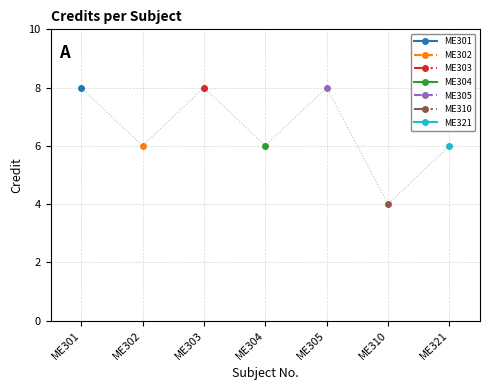

Reading right to left, extract all data points from this chart.

6	4	8	6	8	6	8